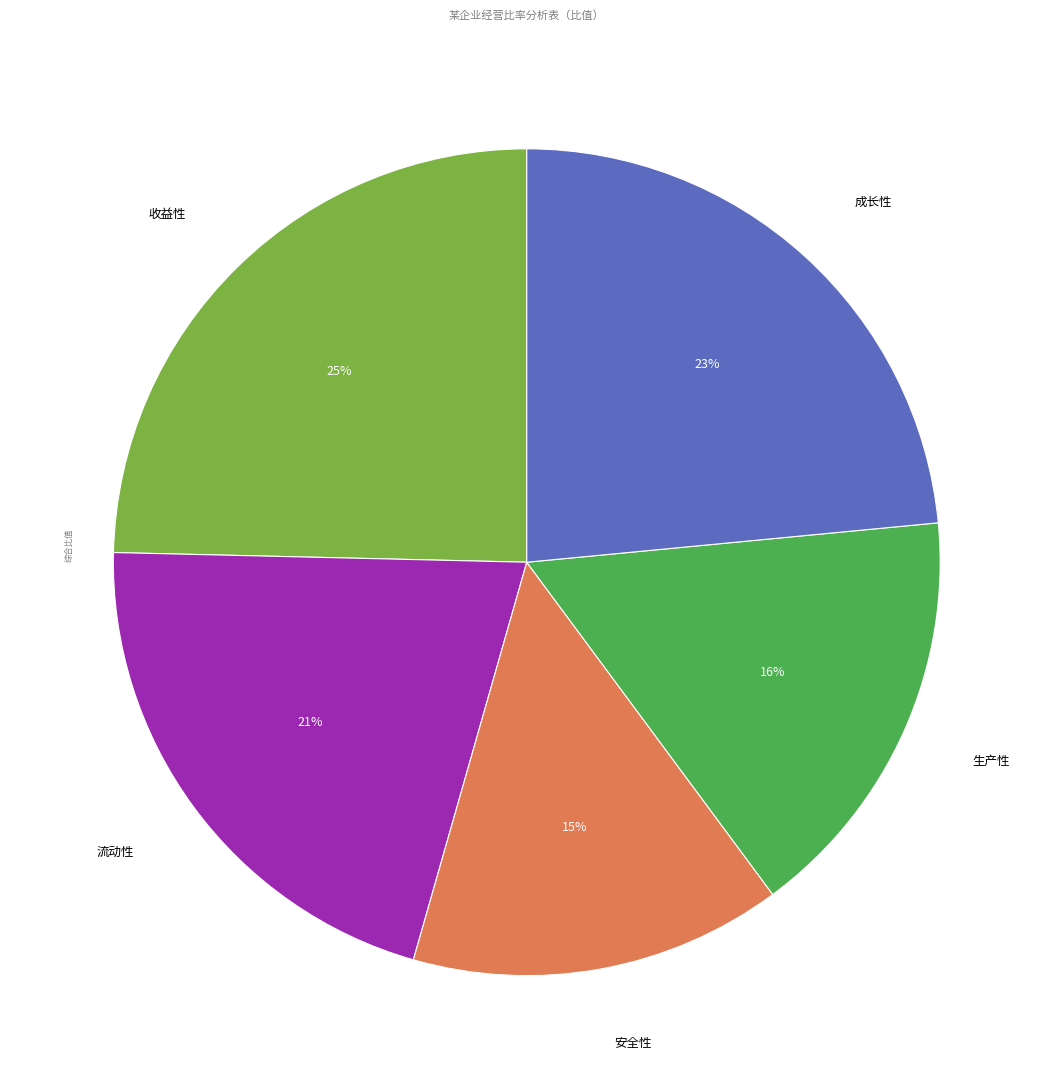

How many segments does this pie chart have?

5